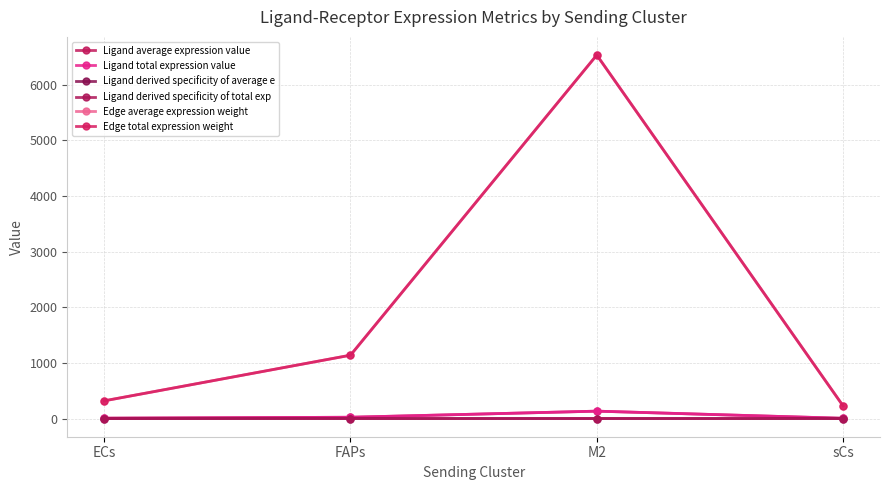

Is this an area chart (filled region under the line)?

No